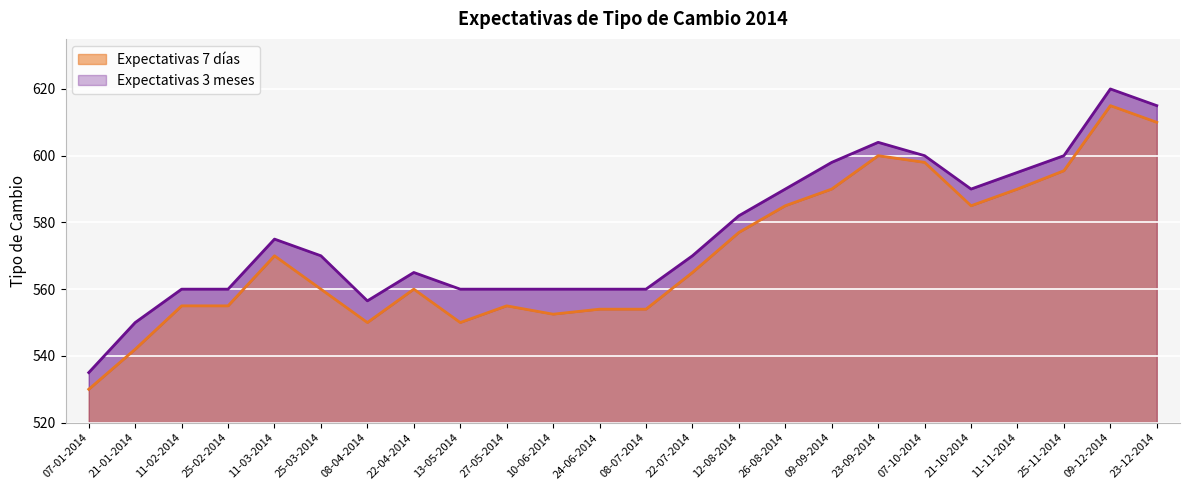

What is the maximum value for Expectativas 3 meses?

620.0